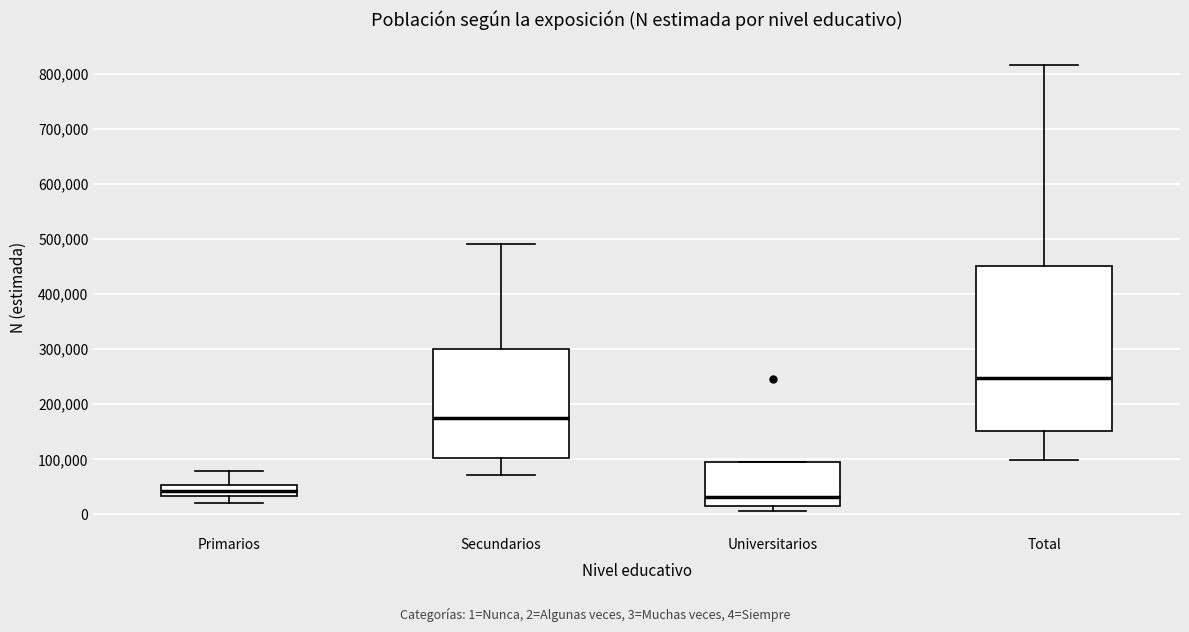

Which box has the lowest median line?

Universitarios